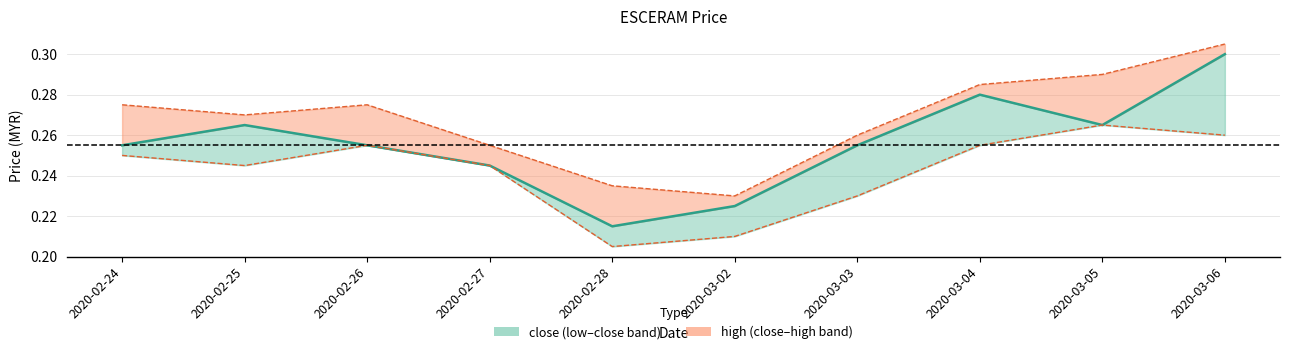

Rank the series by their maximum value, from lowest to highest.

low, close, high